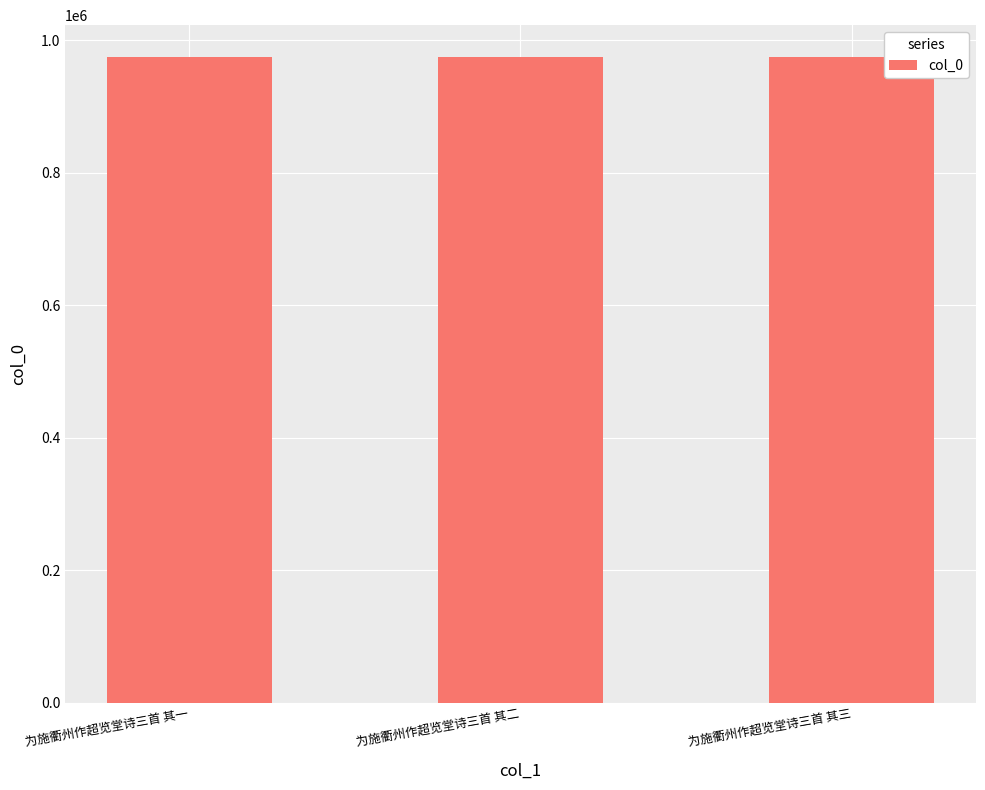

What is the sum of all values?

2921241